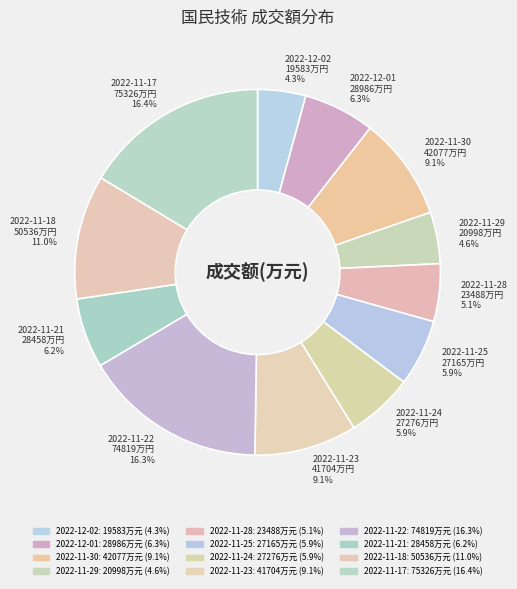

What is the ratio of the value at 2022-11-24 27276万円 5.9% to the value at 2022-11-25 27165万円 5.9%?

1.0